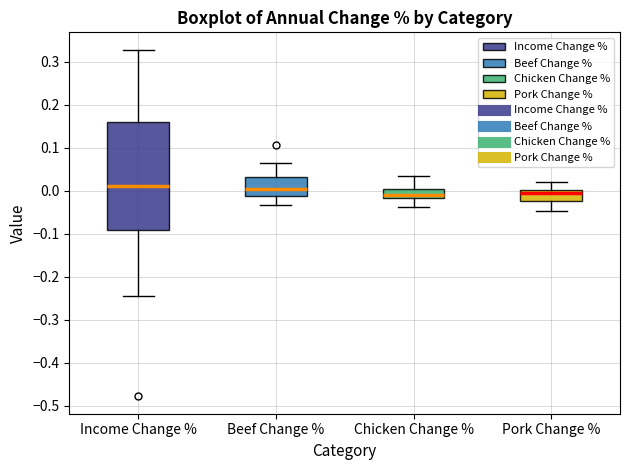

Where does the upper whisker of the box for Beef Change % end on the y-axis? The values are not printed on the chart, so give them approximately, as read against the axis.

0.07